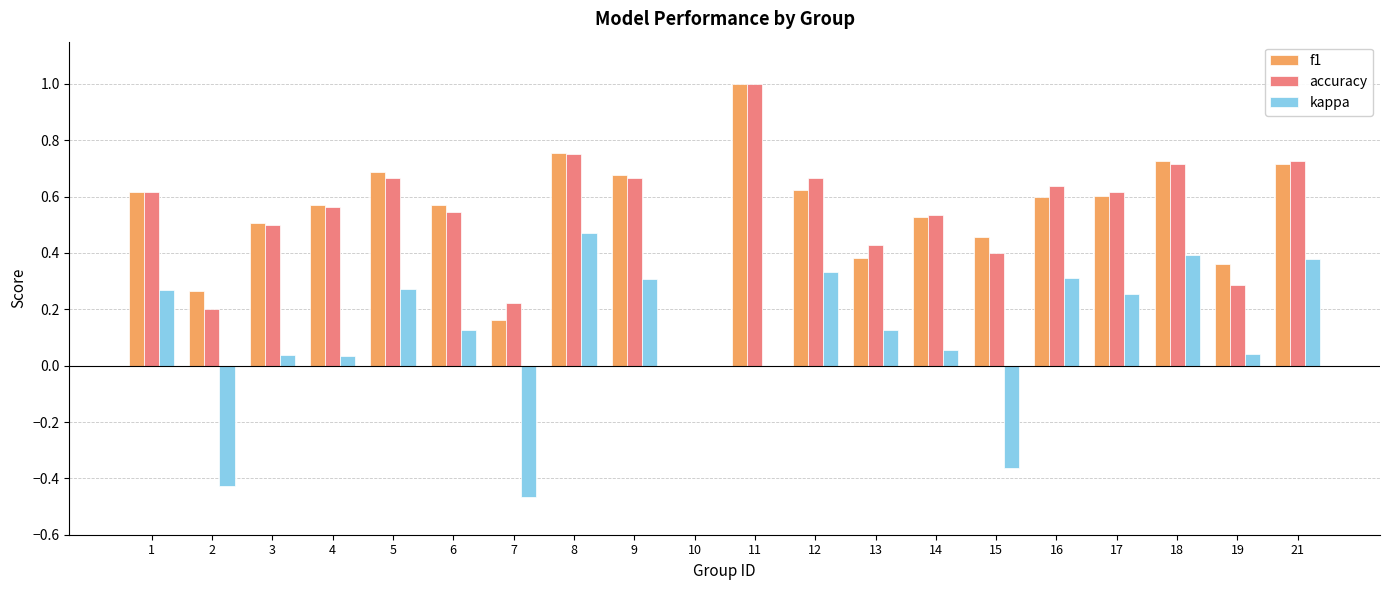

Between 4 and 11, which series saw the biggest shift?

accuracy